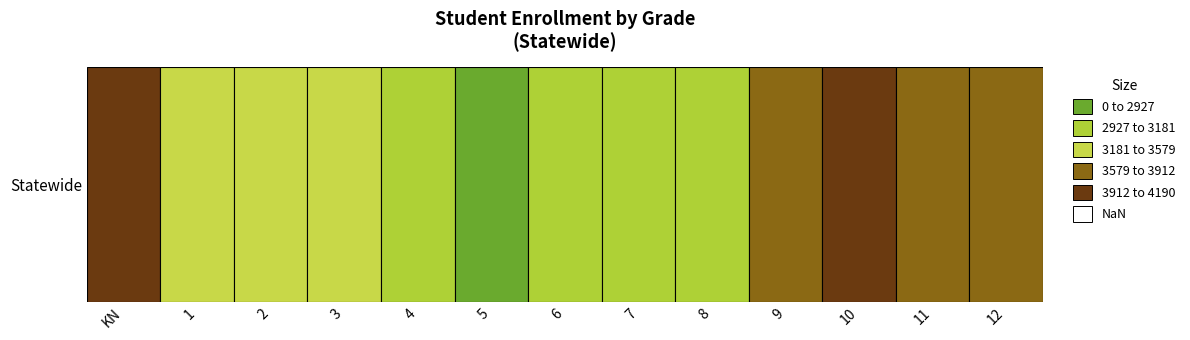

What is the maximum value shown in the chart?

4190